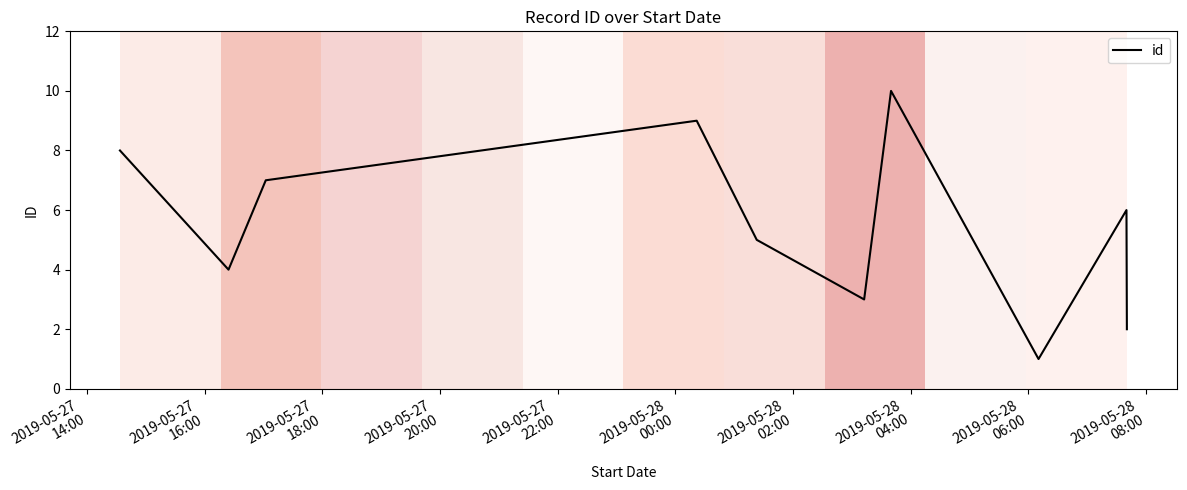

What is the maximum value shown in the chart?

10